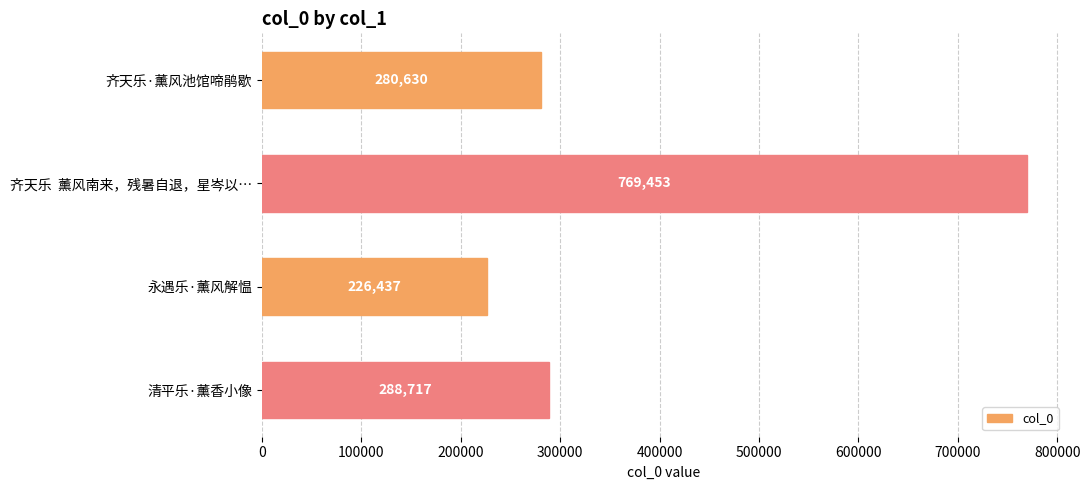

Does the chart contain stacked bars?

No